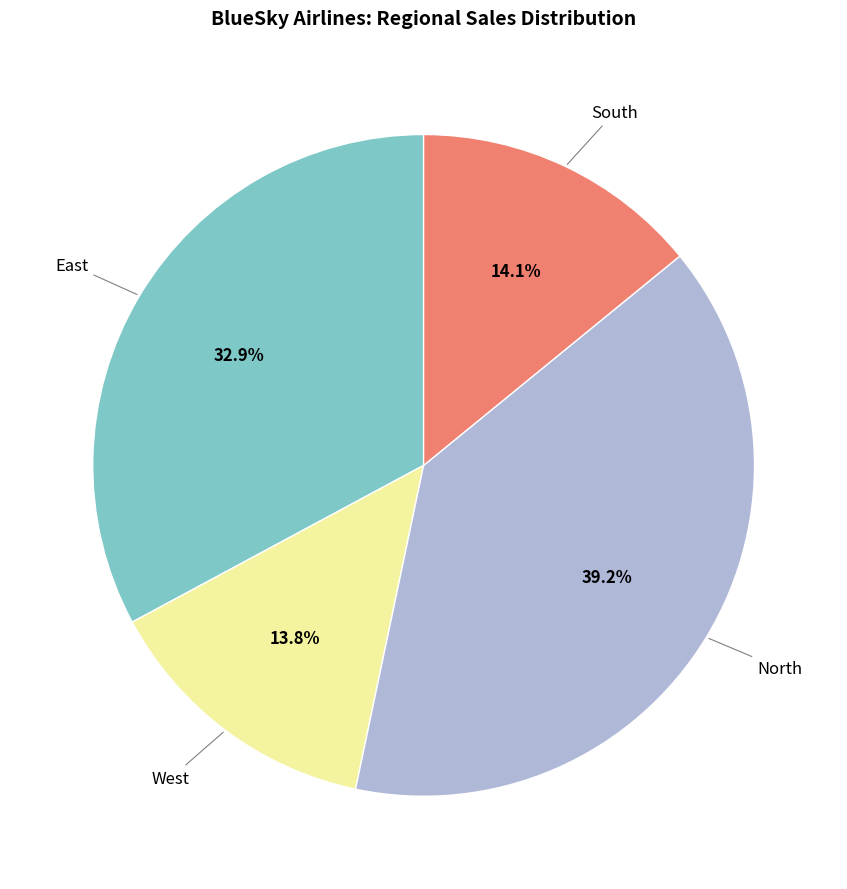

Does any single category account for the majority?

No